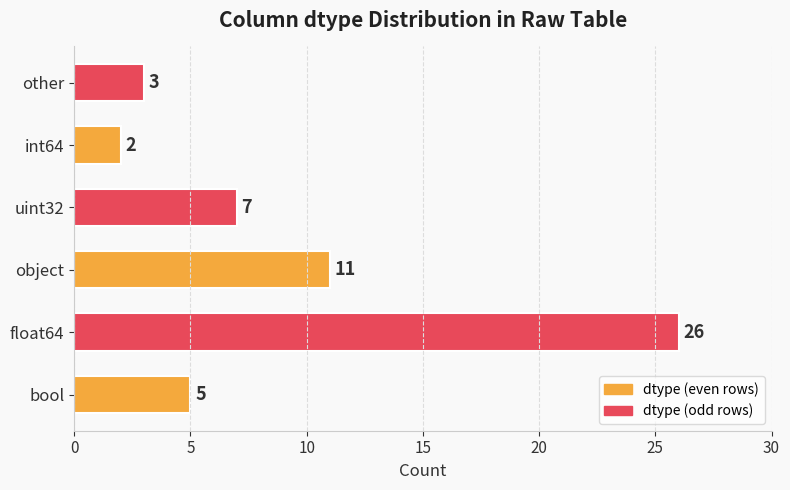

Reading bottom to top, transcribe all the data shown in this chart.

5	26	11	7	2	3